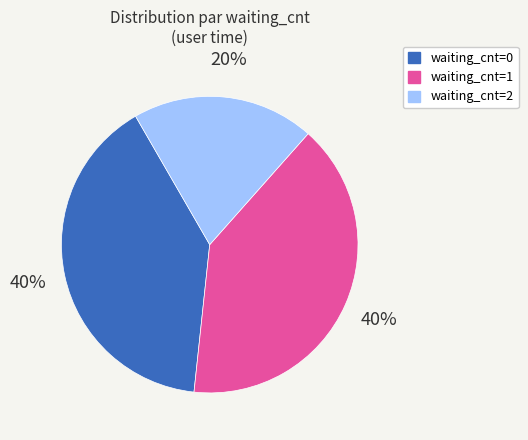

Which slice is the smallest?

waiting_cnt=2